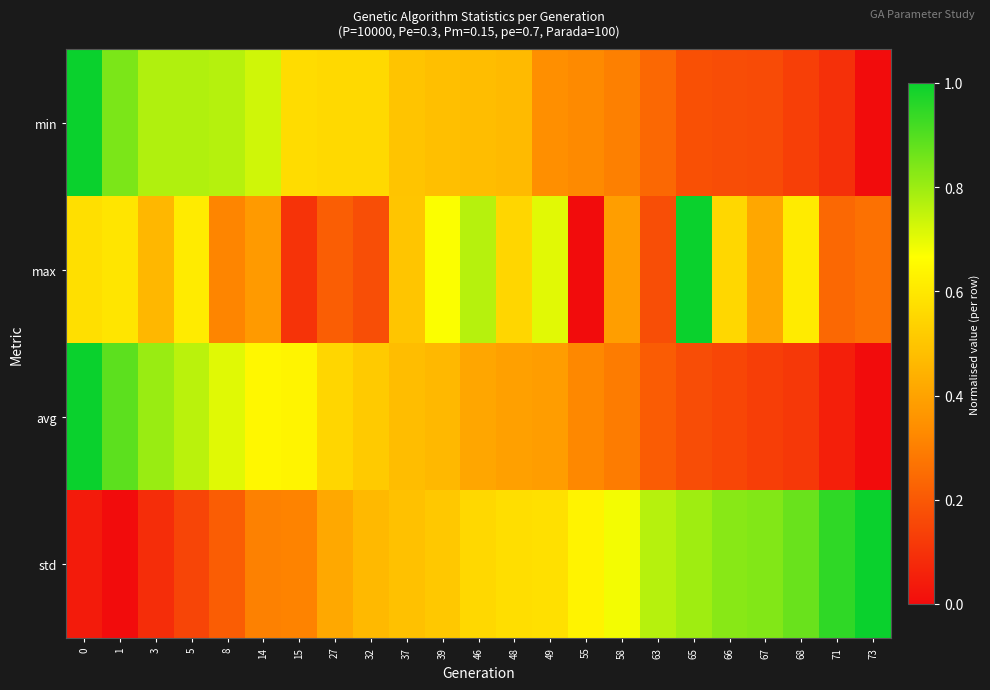

At how many categories does at least one series exceed 0?

23